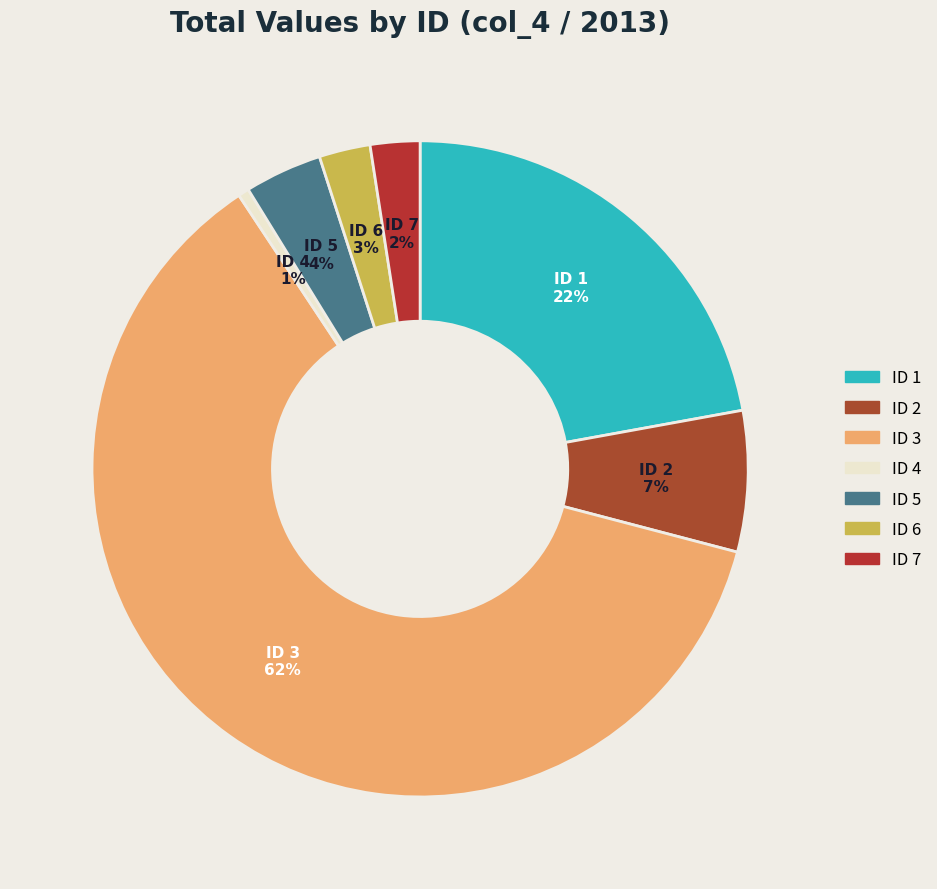

What is the largest slice in the pie chart?

3